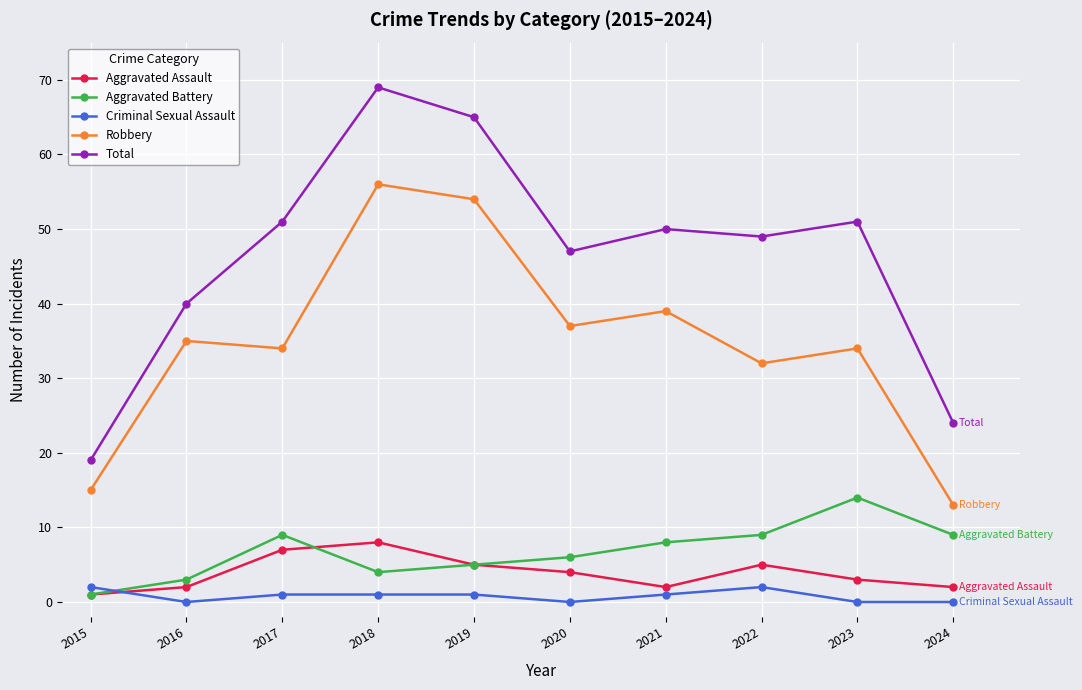

At which category is the sum across all series the highest?

2018